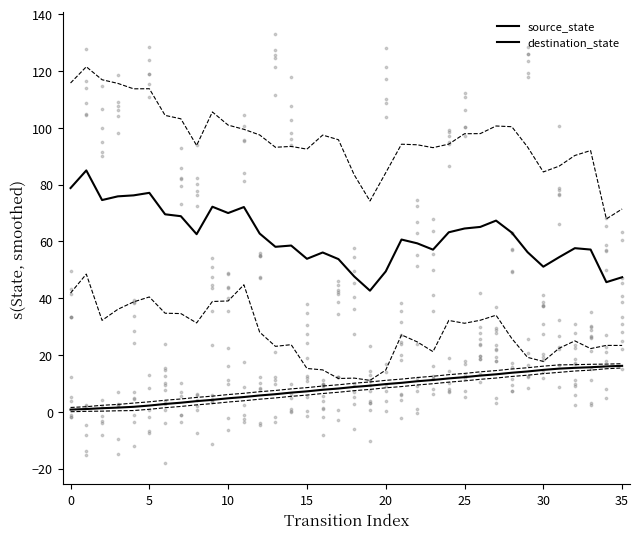

Which series has the largest total across all categories?

destination_state